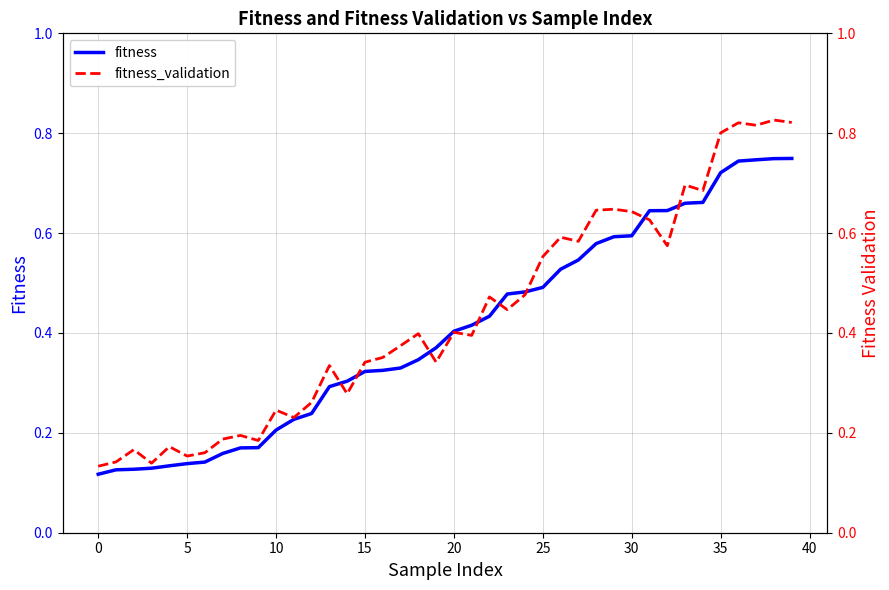

The value of fitness_validation at 28 is 0.6. True or false?

True